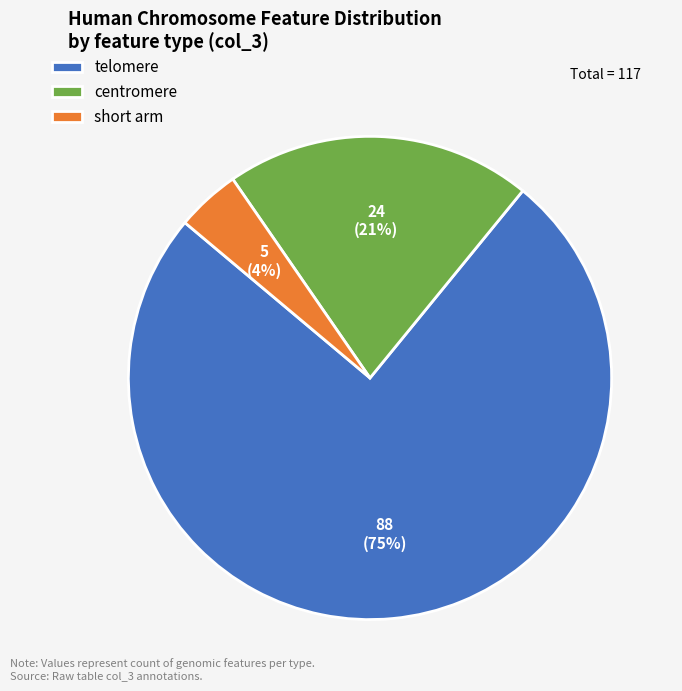

How many segments does this pie chart have?

3